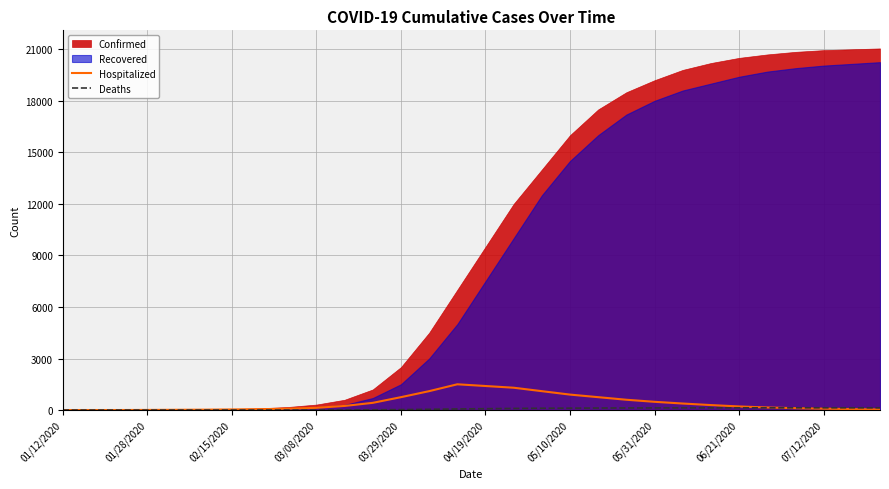

True or false: Deaths has more than 2 interior local peaks.

False